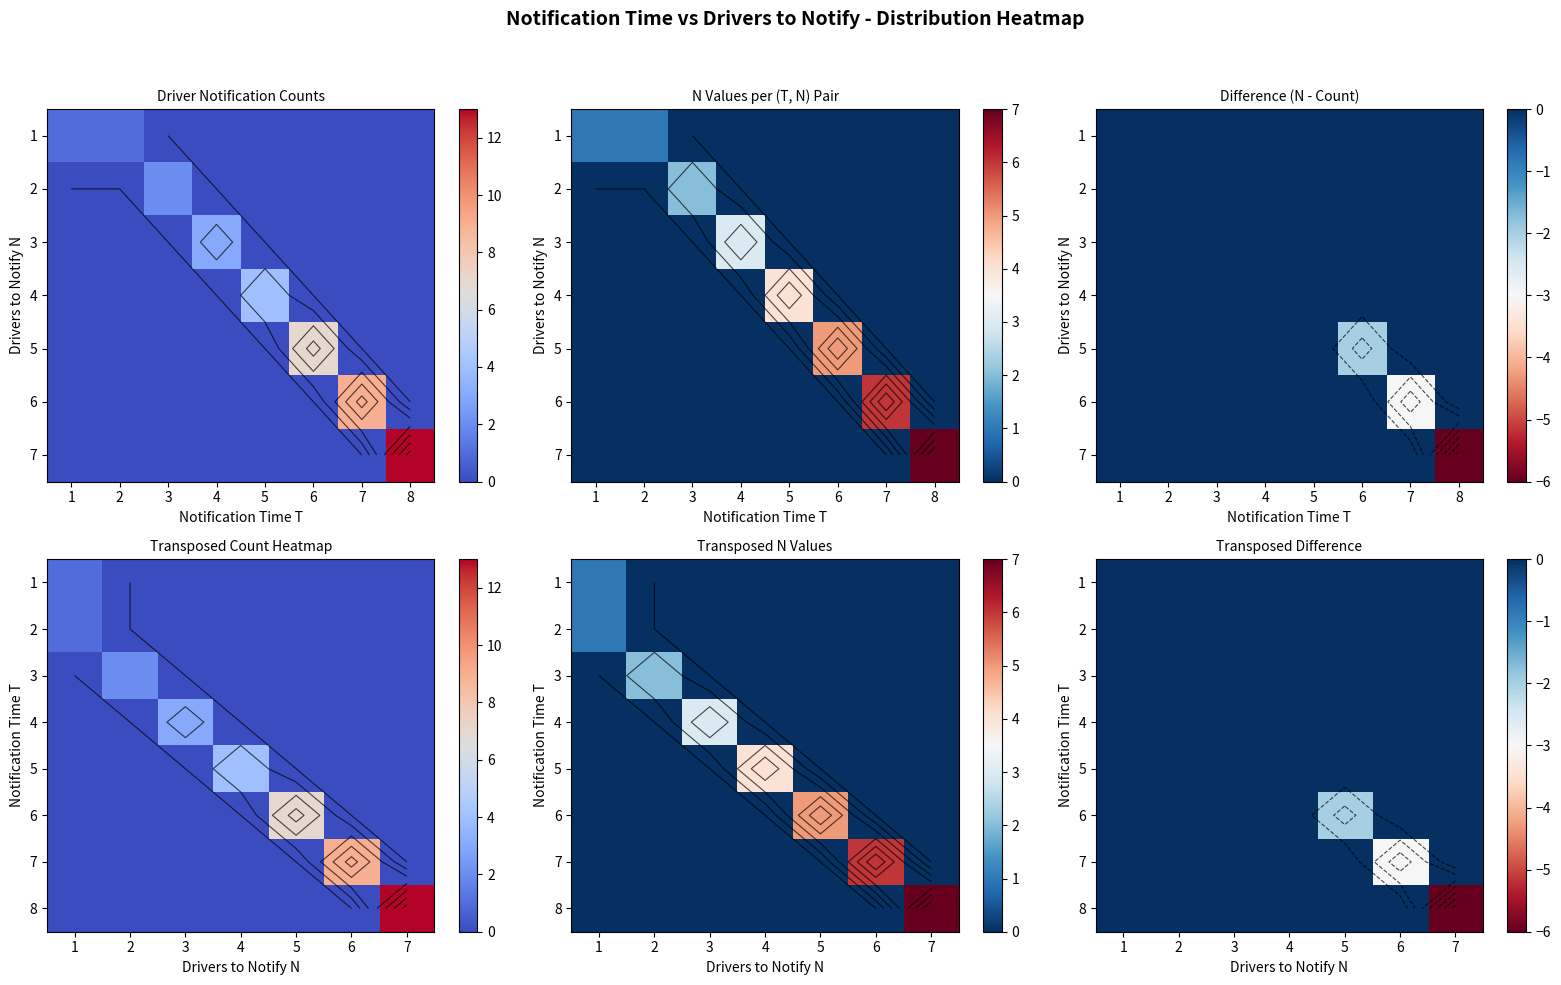

Which series has the widest spread of values?

8